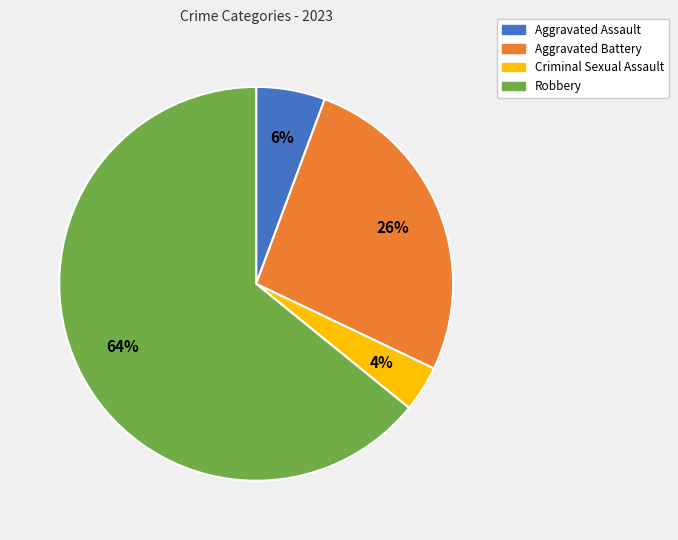

What is the ratio of the value at Criminal Sexual Assault to the value at Robbery?

0.1